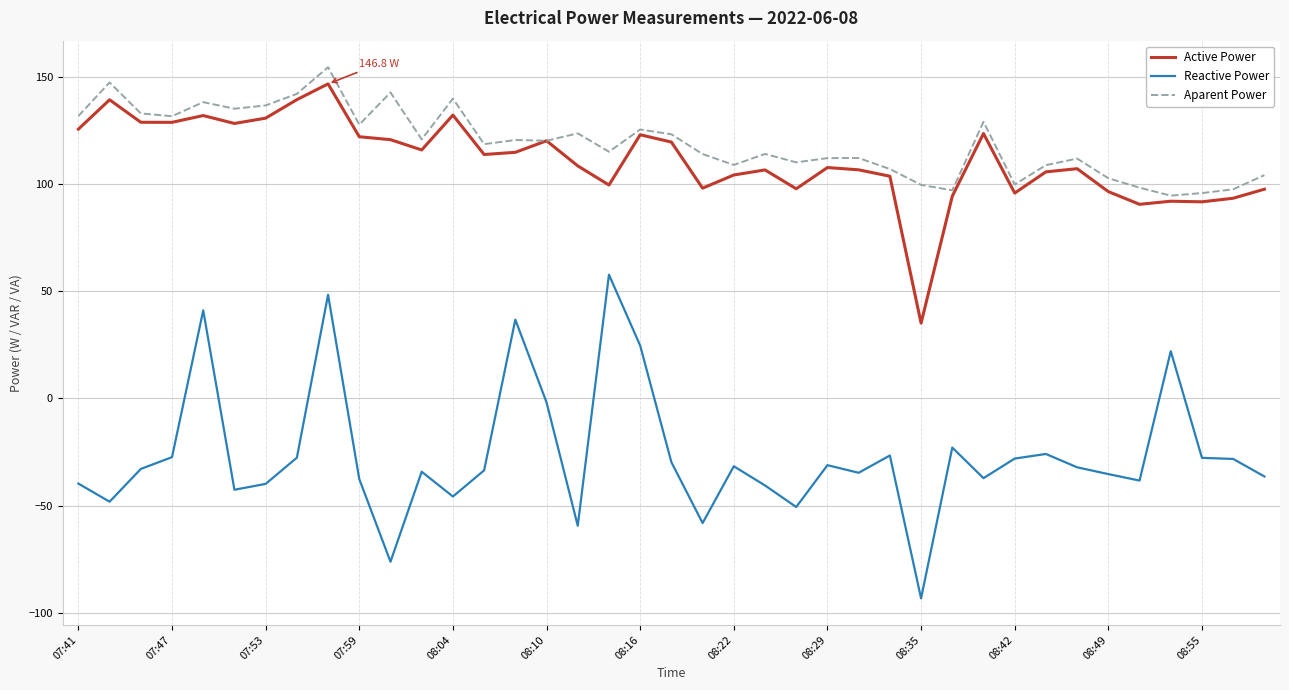

Which series has the widest spread of values?

Reactive Power